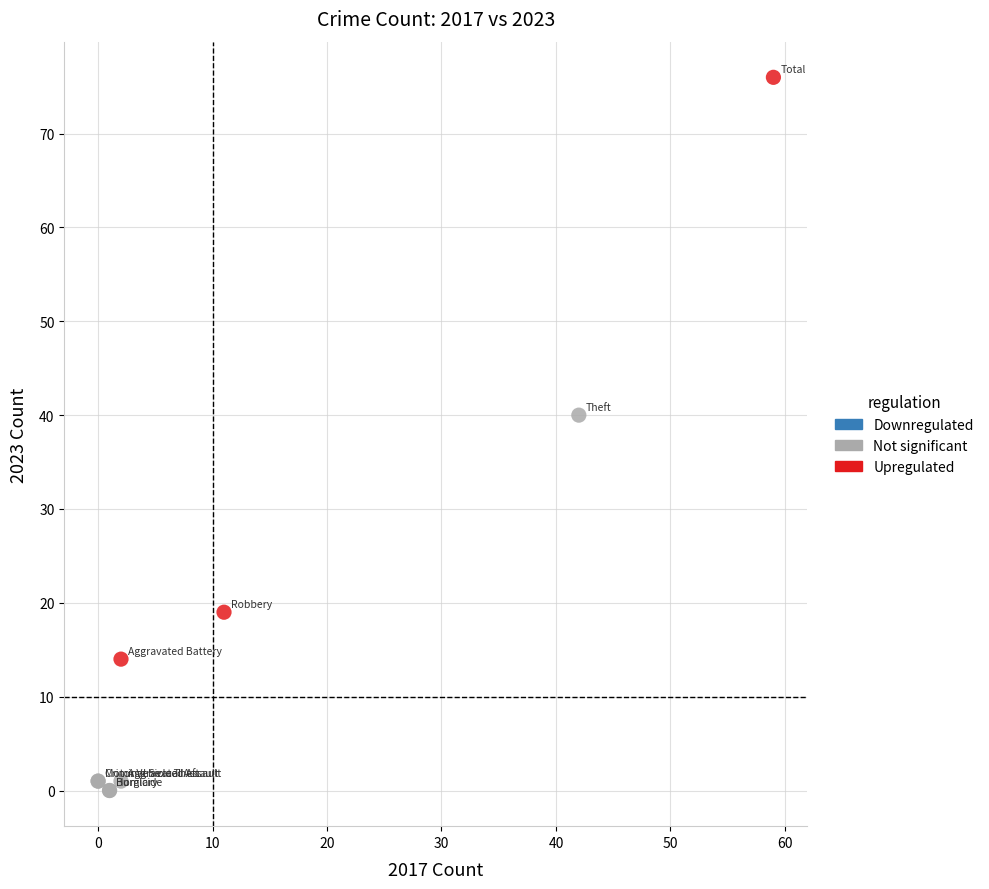

Which series contains the highest Y value?

Upregulated